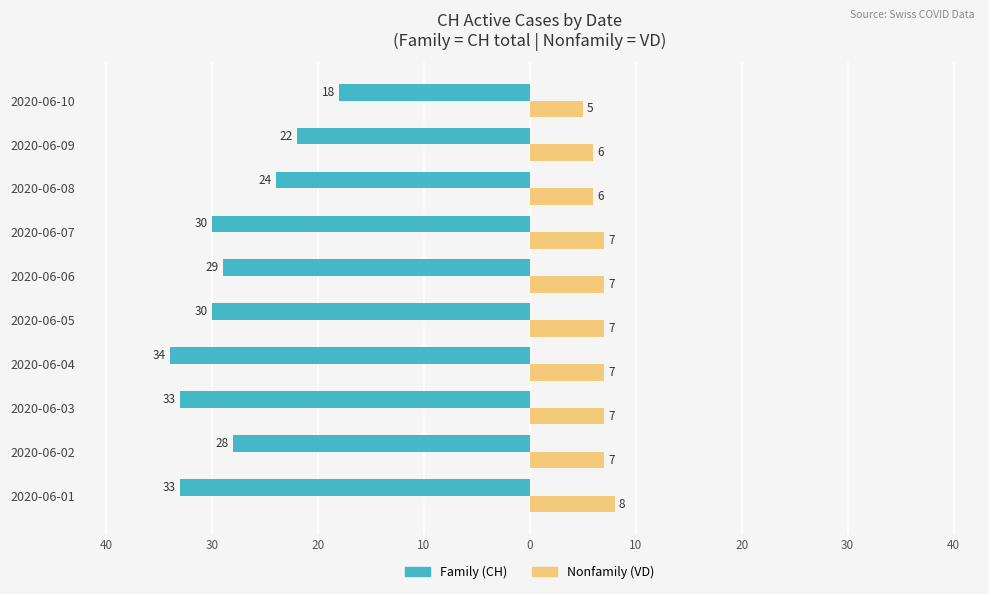

Are the bars grouped side by side (vs. stacked)?

Yes